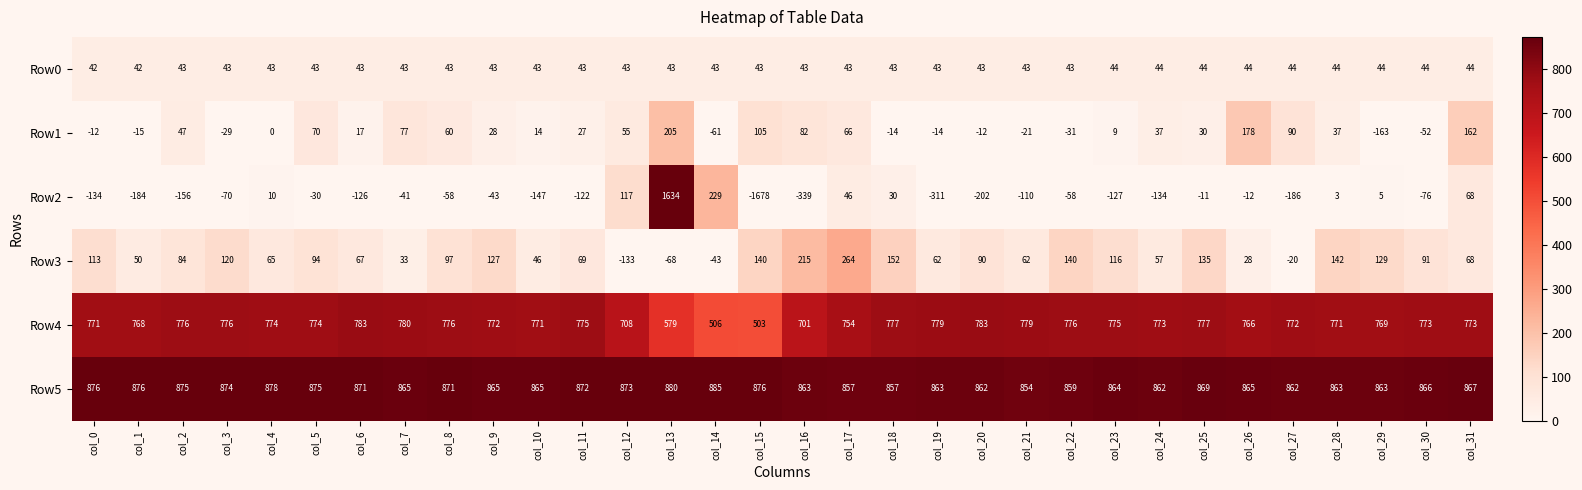

Read the Row5 value at col_18, to the nearest 10.

860